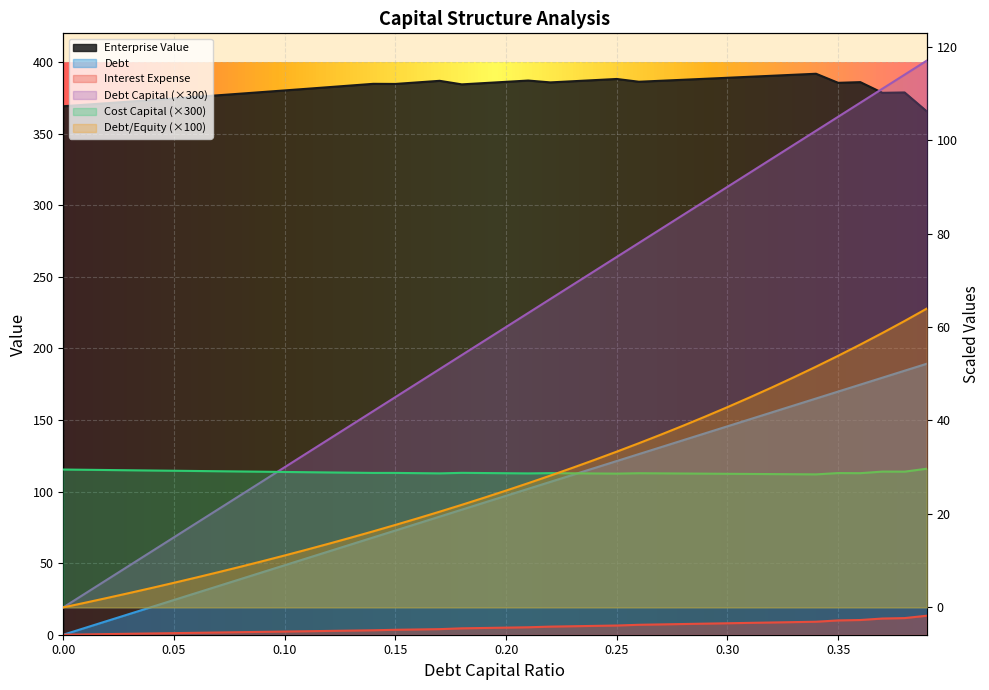

Which series changed the most between 0.07 and 0.11?

debt_capital